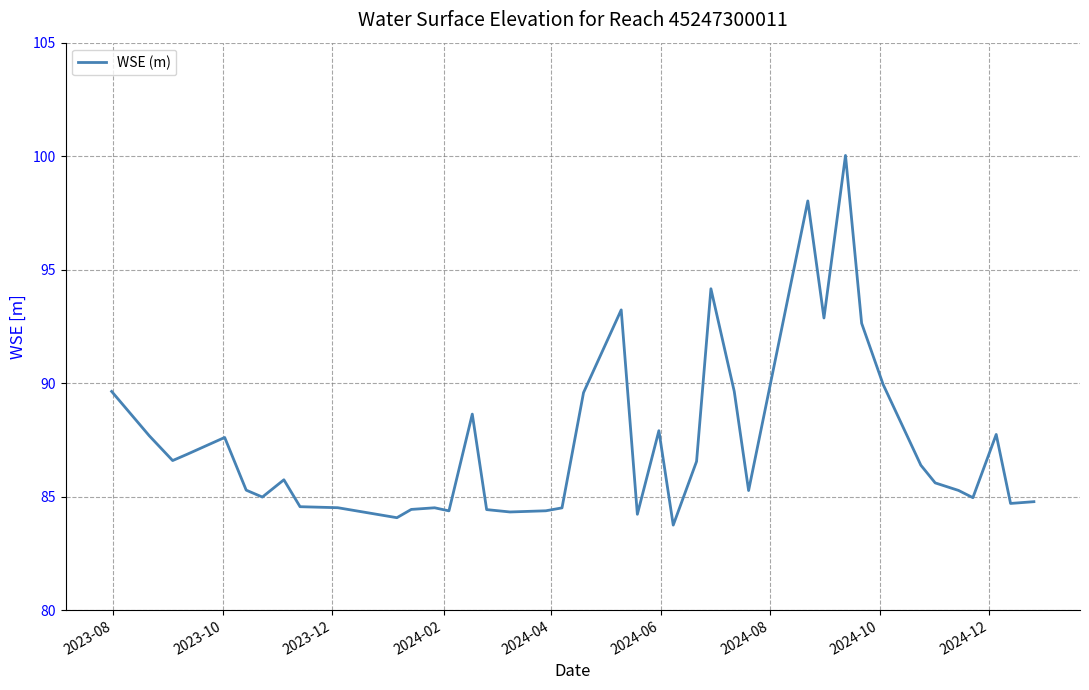

How many lines are shown in the chart?

1